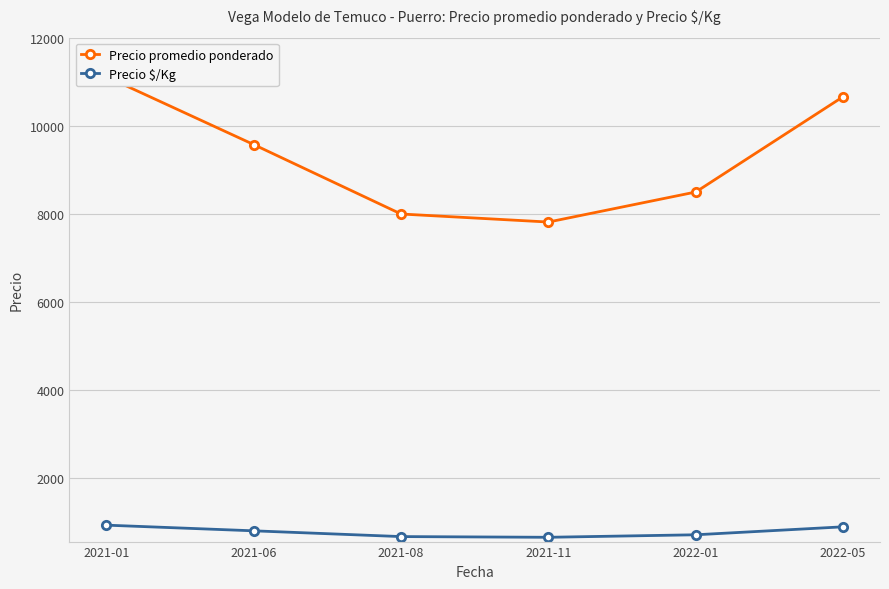

True or false: Precio promedio ponderado and Precio $/Kg intersect in this chart.

False